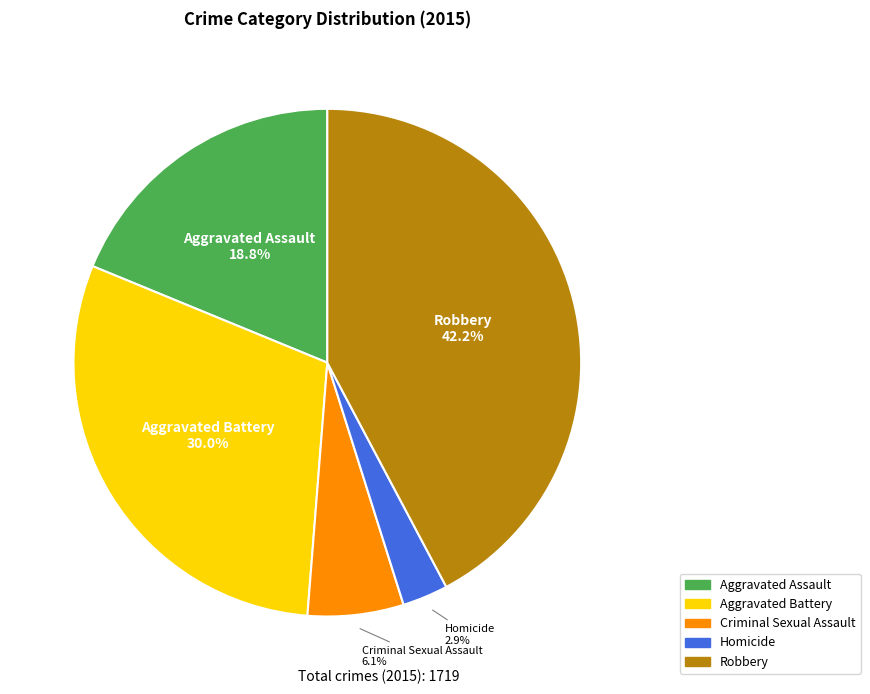

Which slice is the largest?

Robbery